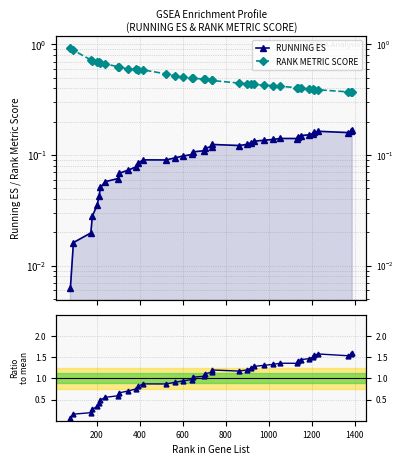

Count the number of categories in the chart.

40